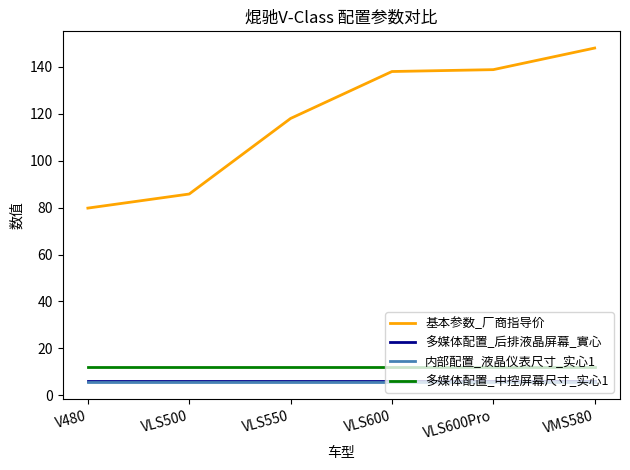

What is the difference between the highest and lowest values at VLS600Pro?

133.3